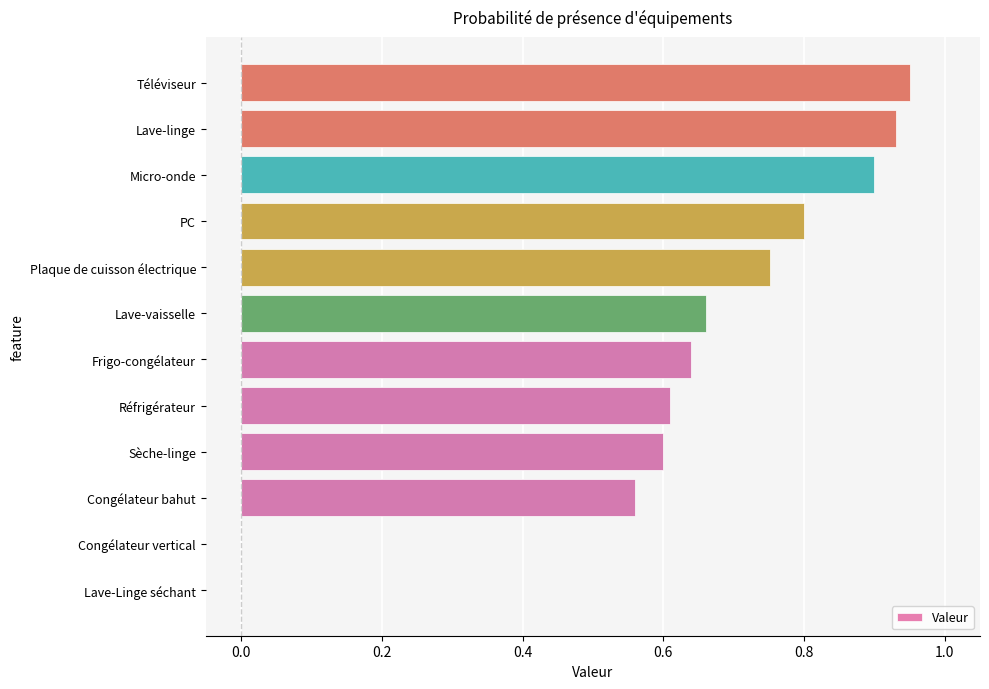

What is the sum of the values at Sèche-linge and Lave-vaisselle?

1.3